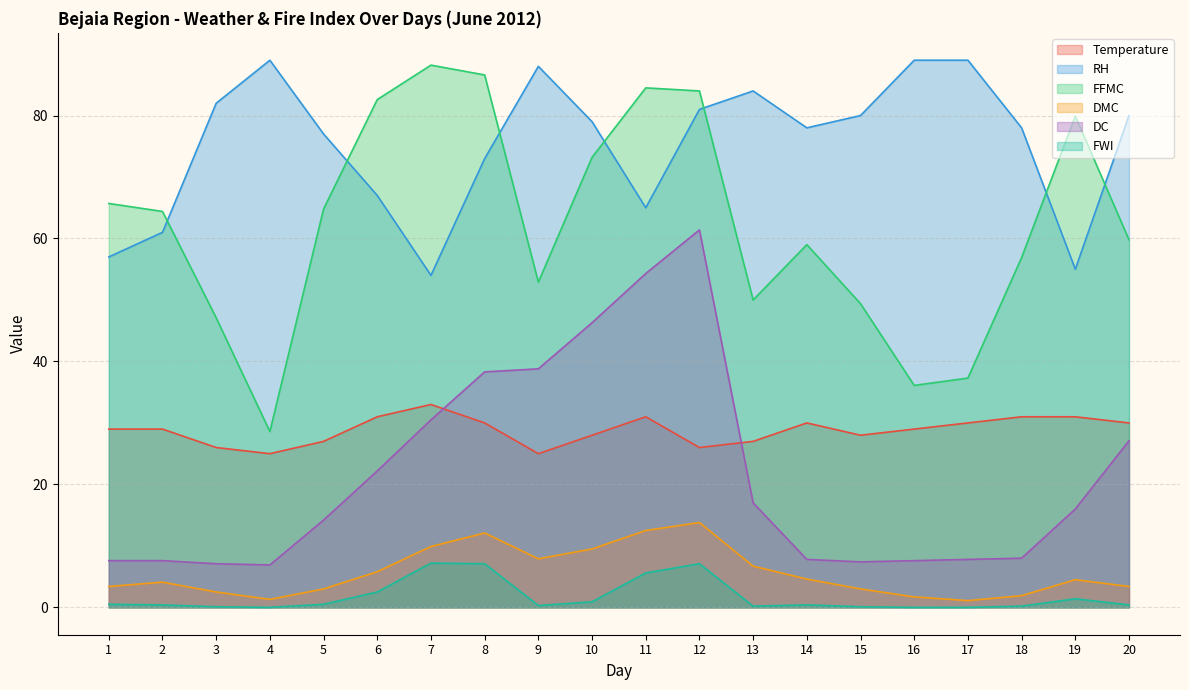

Between which two adjacent categories do FFMC and RH first intersect?

2 and 3